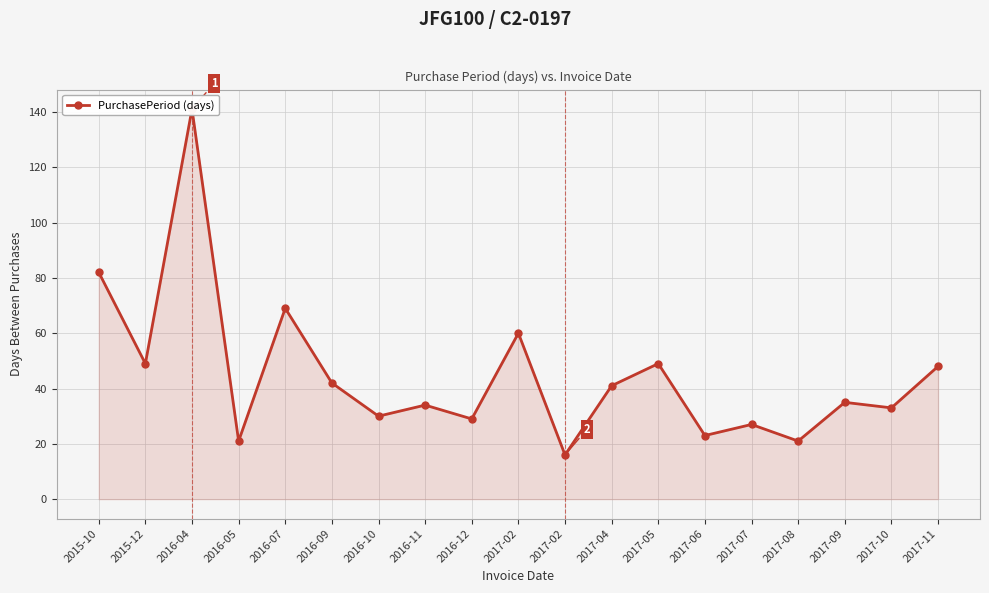

What is the sum of the values at 2017-08 and 2016-07?

90